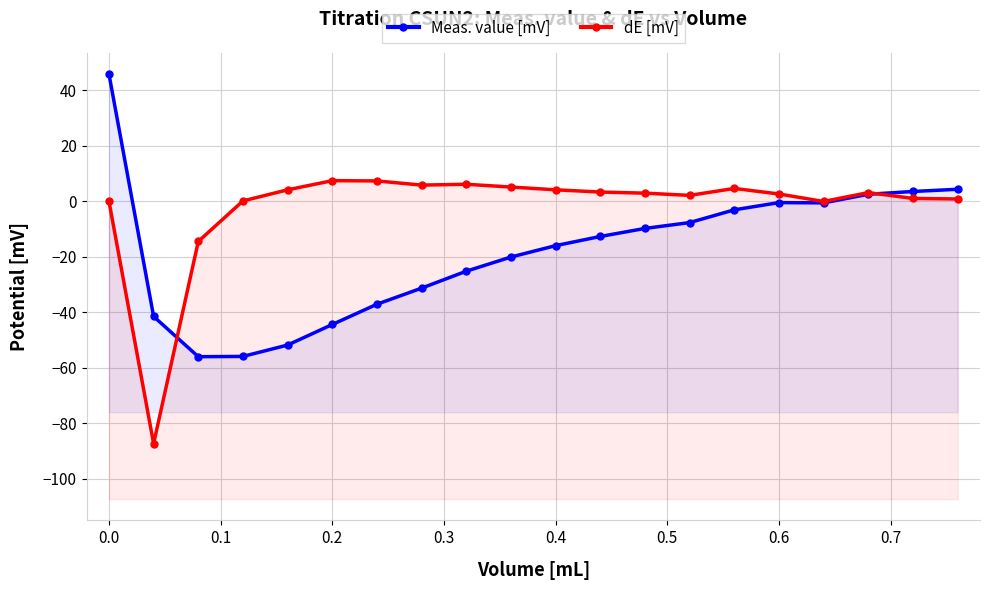

How many positive values does the Meas. value [mV] series have?

4